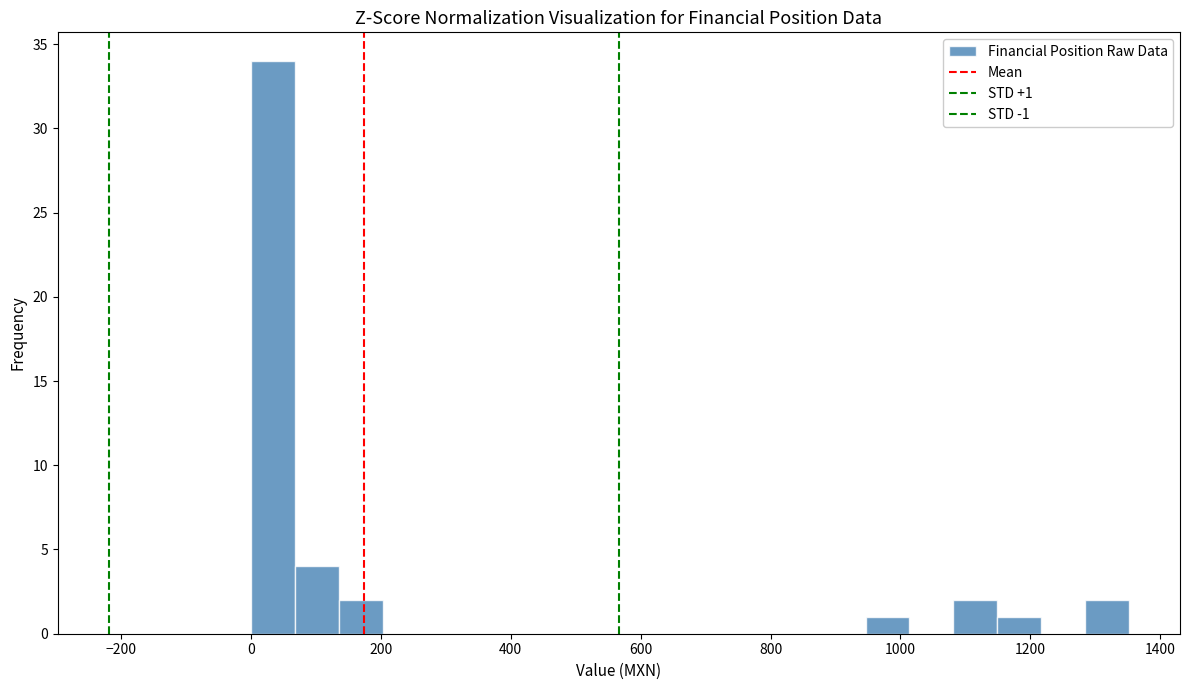

Around what value on the x-axis is the tallest bar? Give the approximate position of its centre, as read against the axis.

40